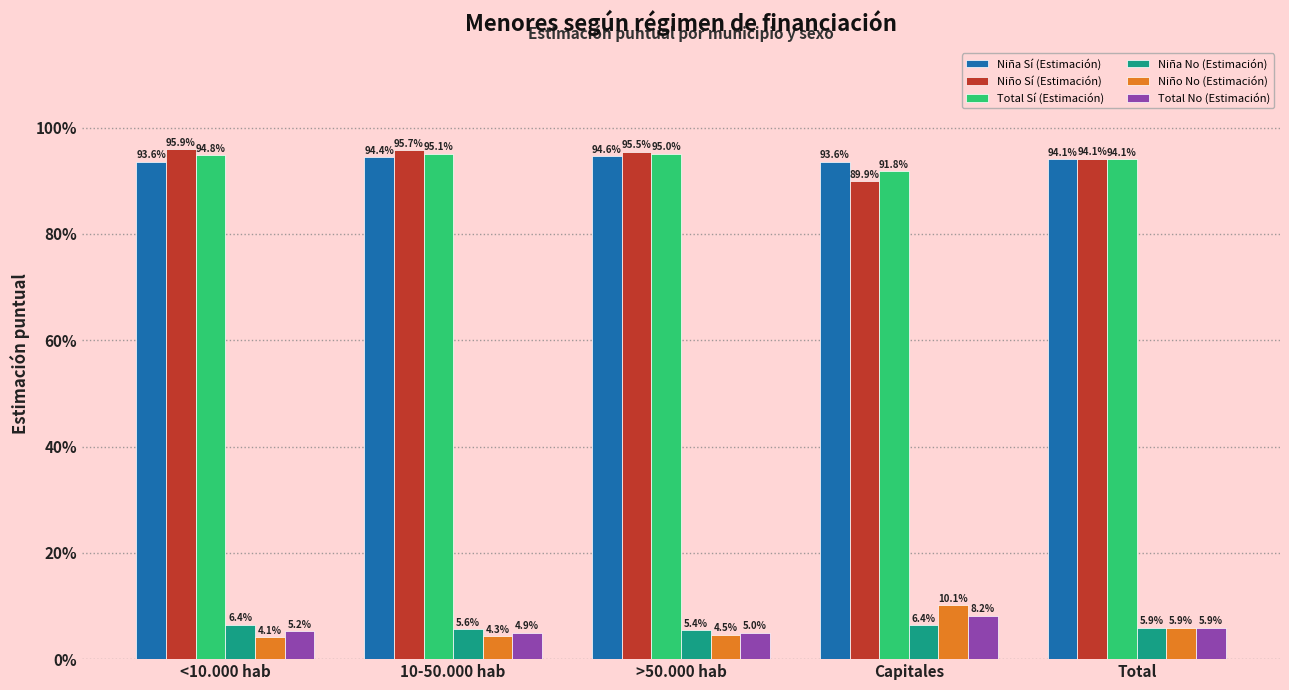

What is the smallest value displayed?

4.1